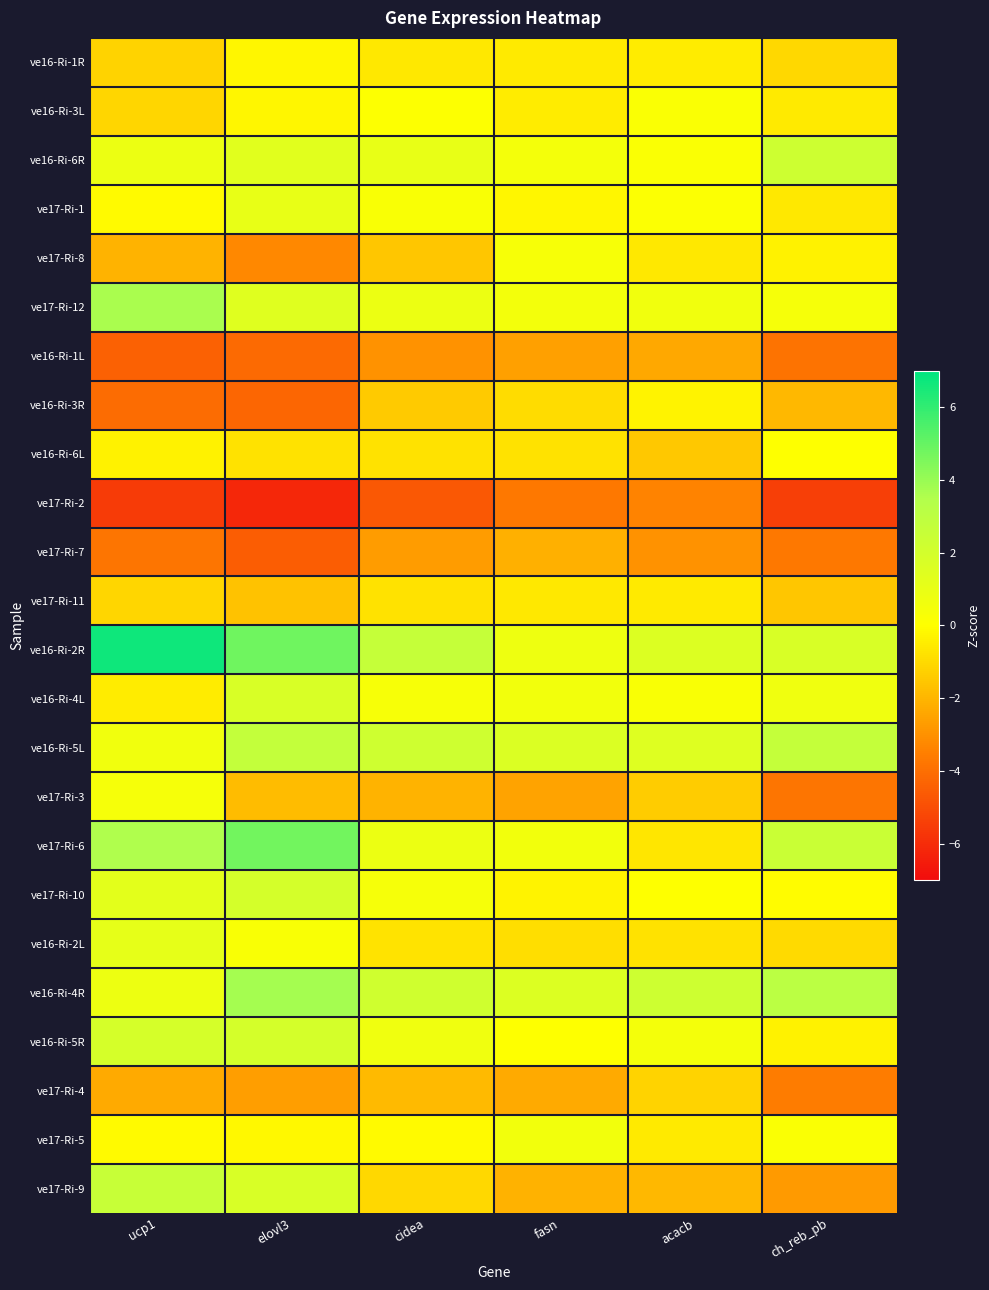

Which series has the widest spread of values?

ve16-Ri-2R